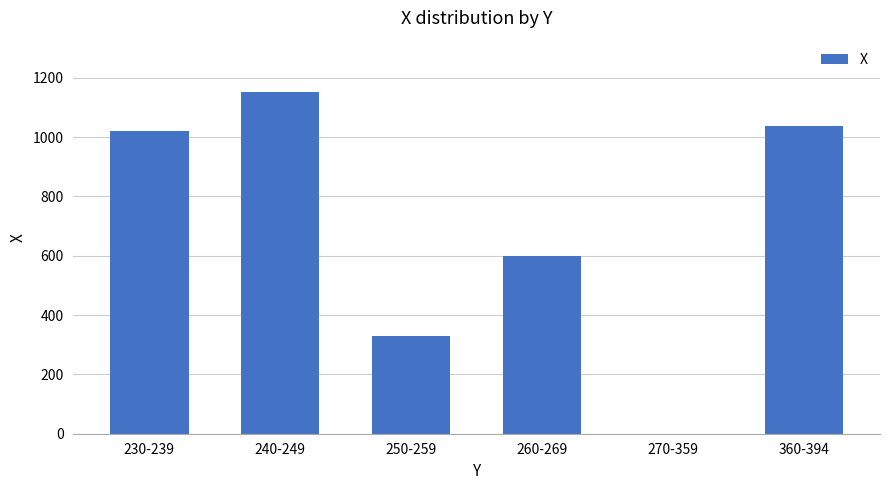

Reading left to right, list all the values displayed in this chart.

1022	1152	331	598	0	1038